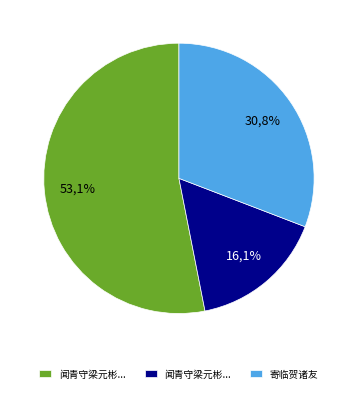

True or false: 寄临贺诸友 accounts for 31% of the total.

True